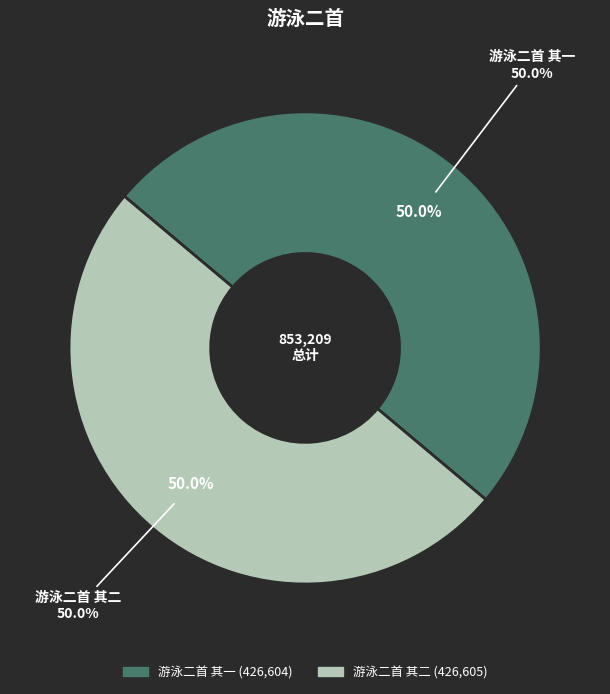

Rank the categories by value from highest to lowest.

游泳二首 其二, 游泳二首 其一